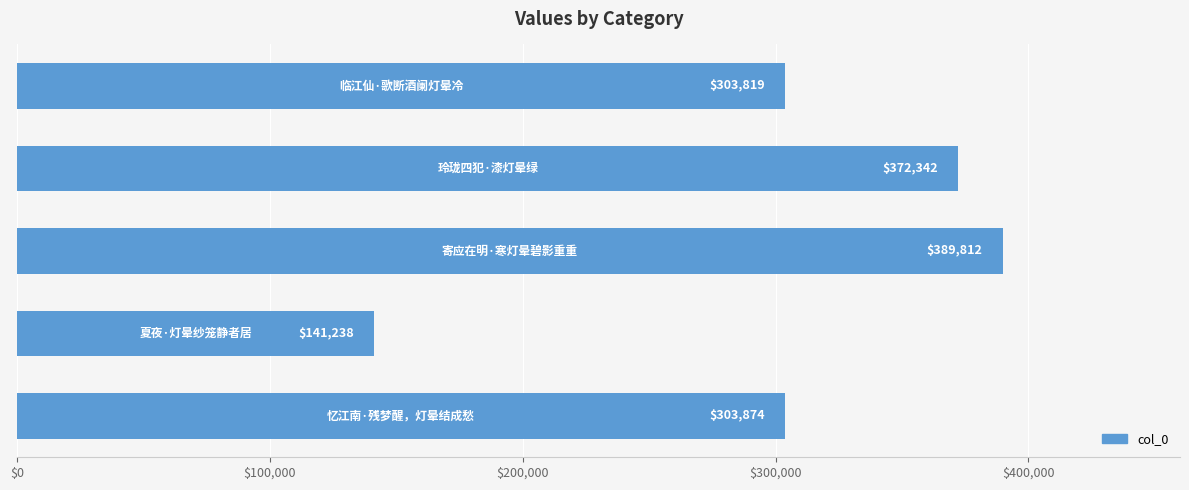

What is the smallest value displayed?

141238